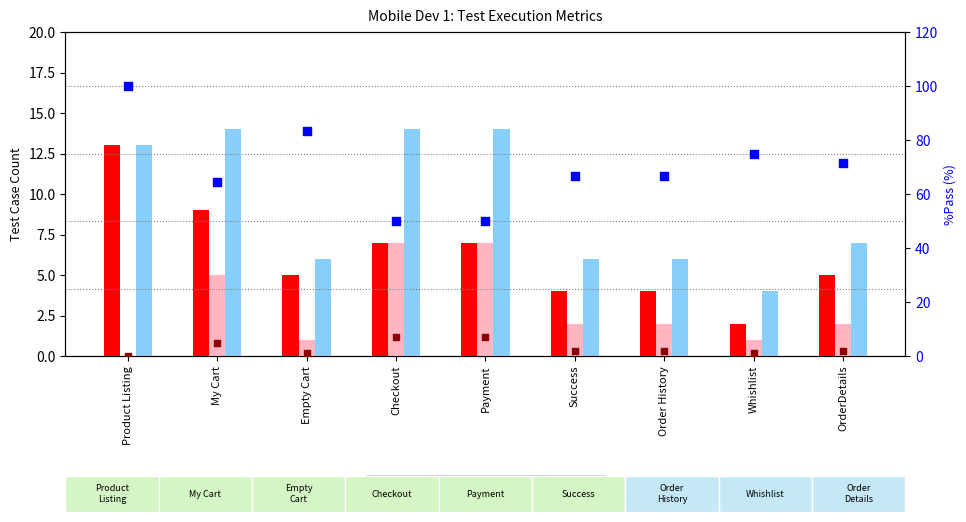

Is the value of Fail at Success greater than the value of Tested at Success?

No